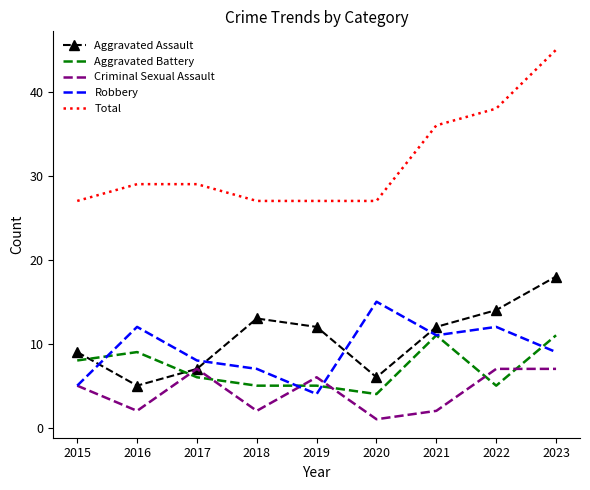

Reading left to right, what are all the values shown in this chart?

Aggravated Assault: 9	5	7	13	12	6	12	14	18
Aggravated Battery: 8	9	6	5	5	4	11	5	11
Criminal Sexual Assault: 5	2	7	2	6	1	2	7	7
Robbery: 5	12	8	7	4	15	11	12	9
Total: 27	29	29	27	27	27	36	38	45